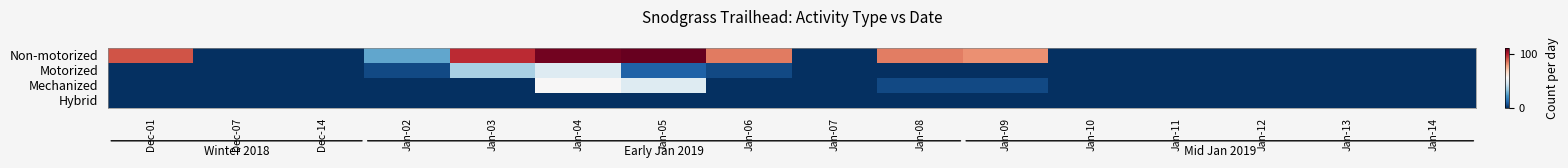

What is the difference between the highest and lowest values at Jan-05?

123